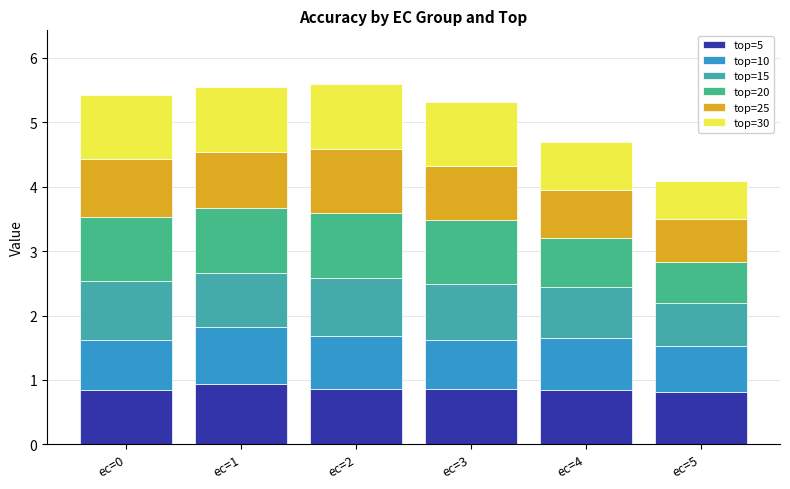

What is the sum of all top=5 values?

5.2